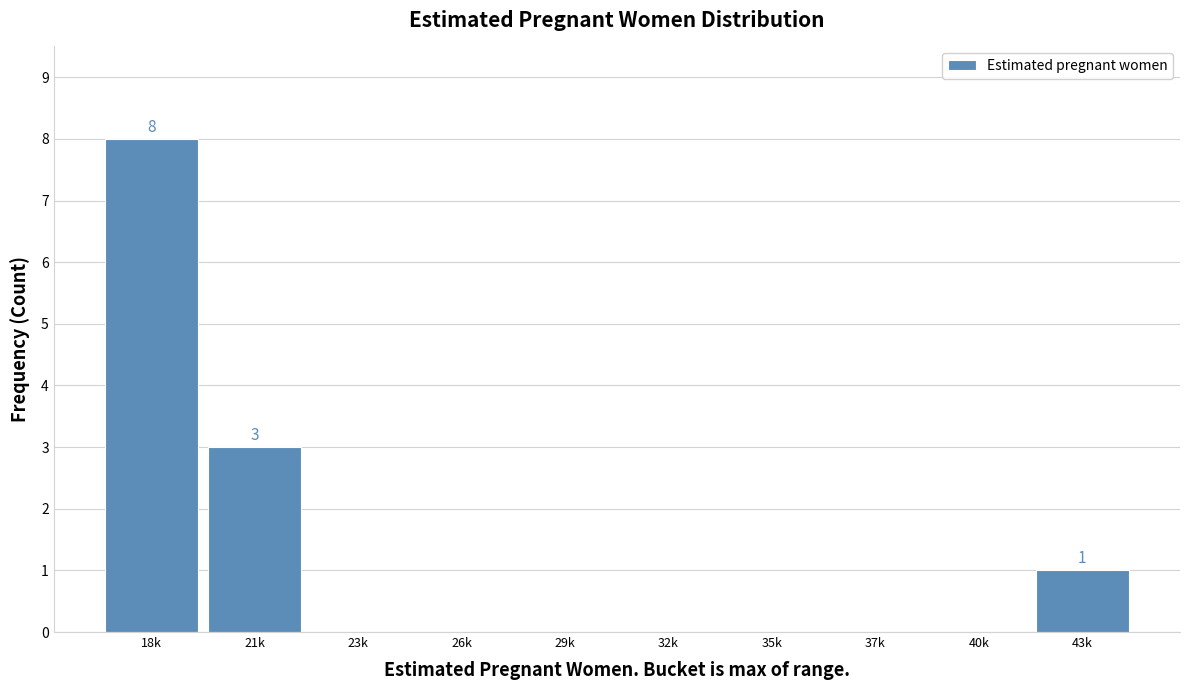

Reading left to right, transcribe all the data shown in this chart.

18k=8	21k=3	23k=0	26k=0	29k=0	32k=0	35k=0	37k=0	40k=0	43k=1